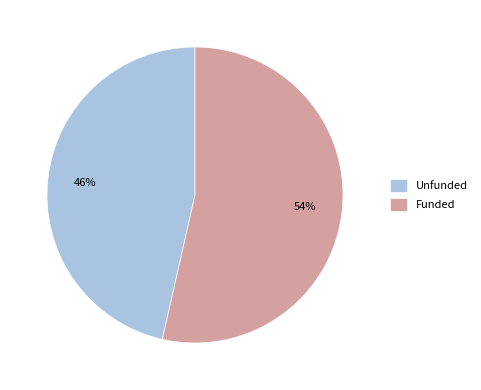

To the nearest percent, what is the combined percentage of Unfunded and Funded?

100%